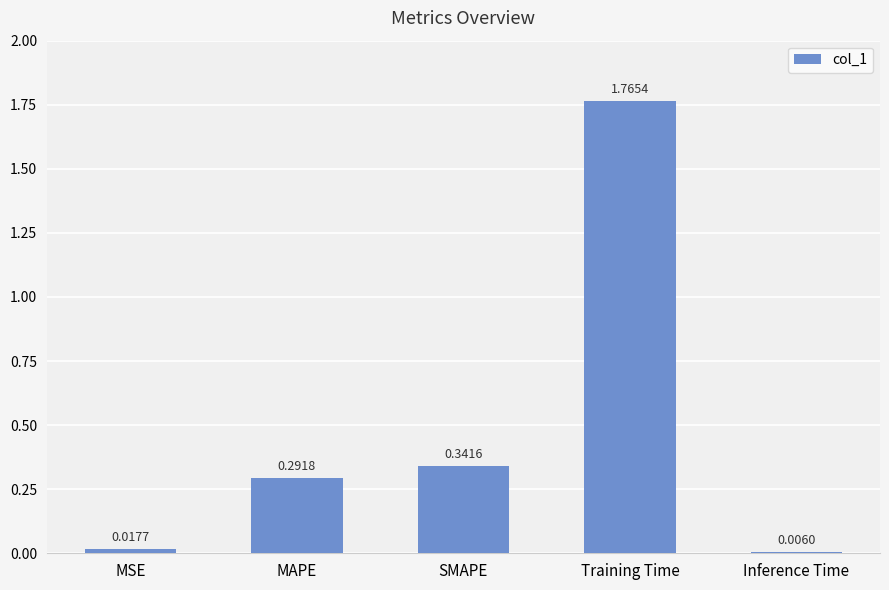

What is the label of the 4th bar from the right?

MAPE